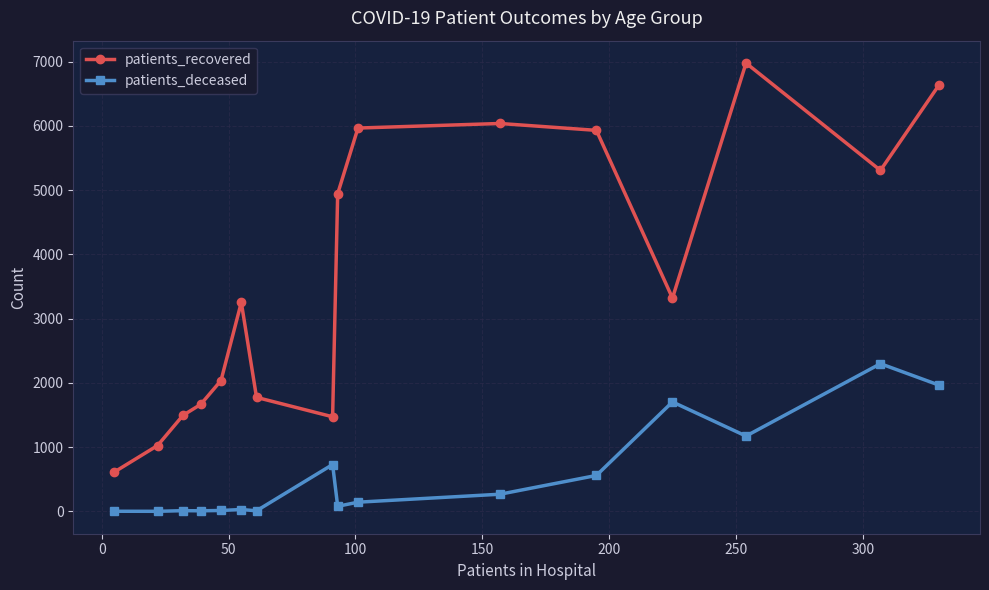

True or false: patients_recovered and patients_deceased intersect in this chart.

False